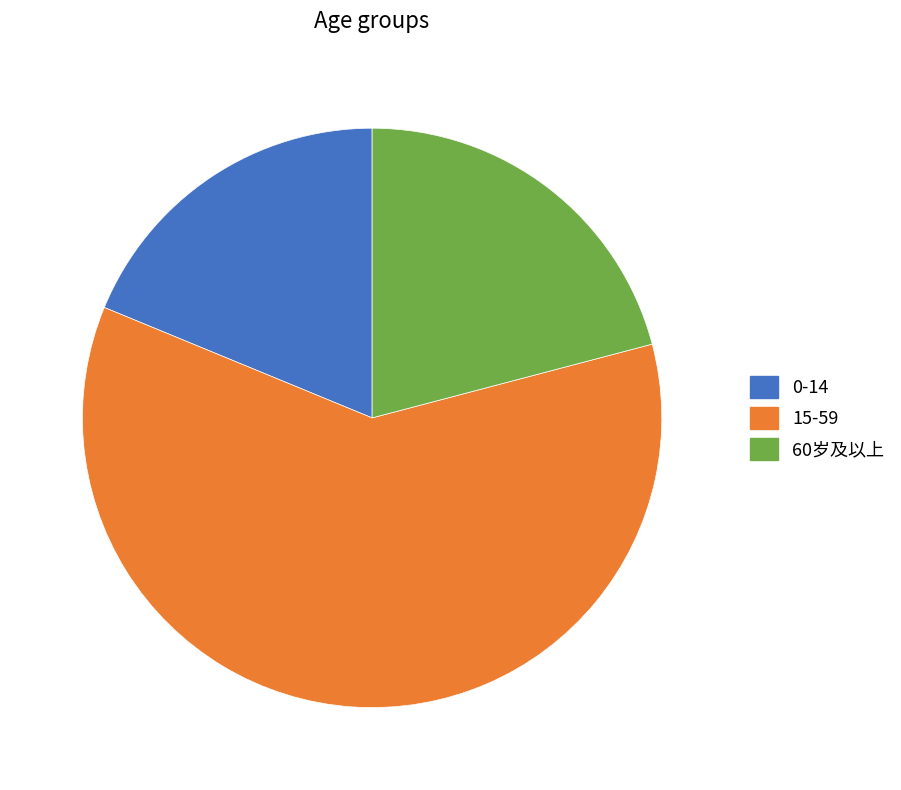

Rank the categories by value from highest to lowest.

15-59, 60岁及以上, 0-14